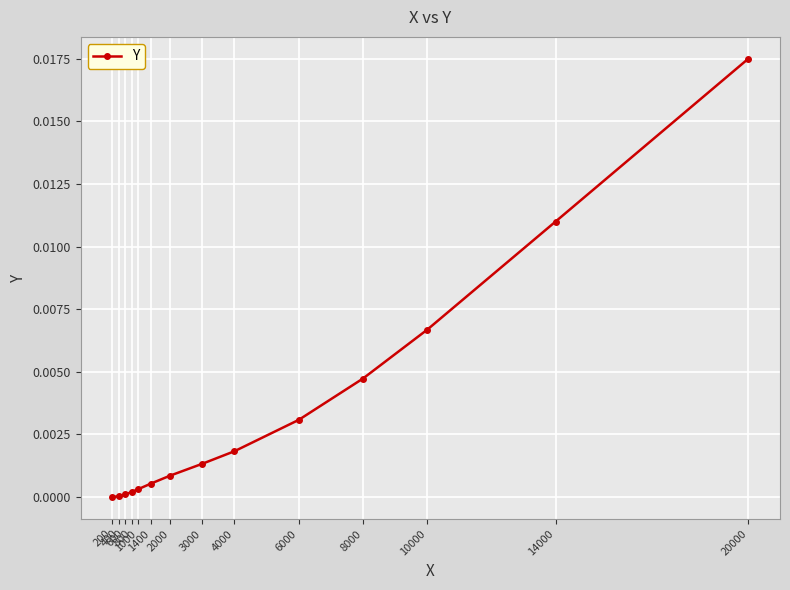

Does the chart display data point markers on the line(s)?

Yes